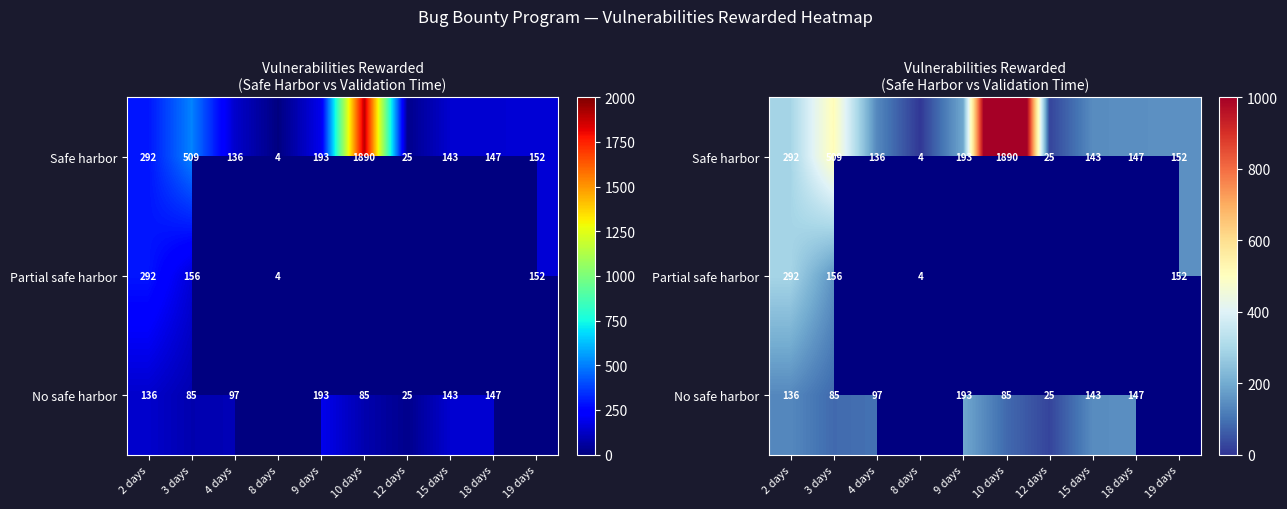

What is the sum of the No safe harbor values at 9 days and 15 days?

336.0